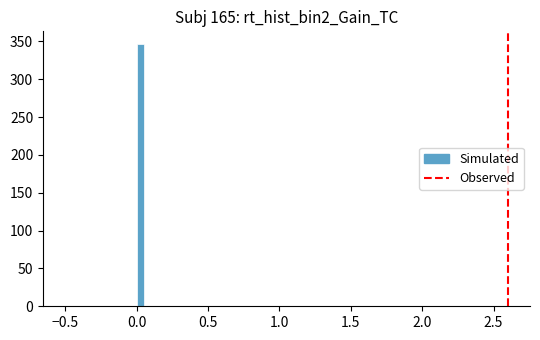

Around what value on the x-axis is the tallest bar? Give the approximate position of its centre, as read against the axis.

0.05